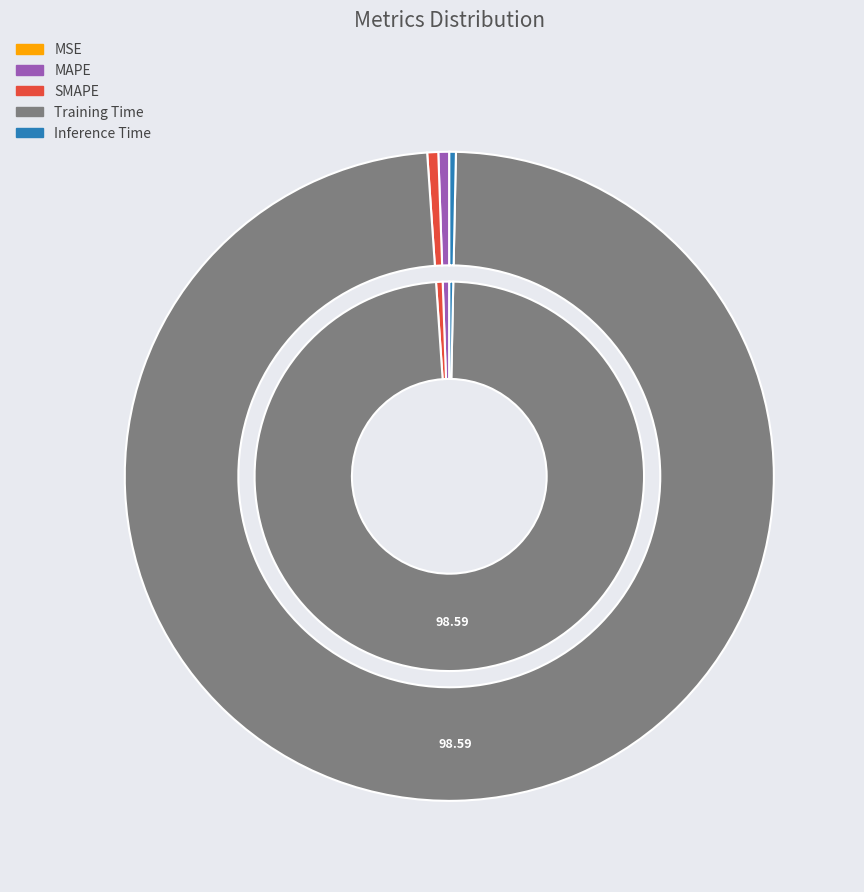

True or false: SMAPE accounts for 11% of the total.

False